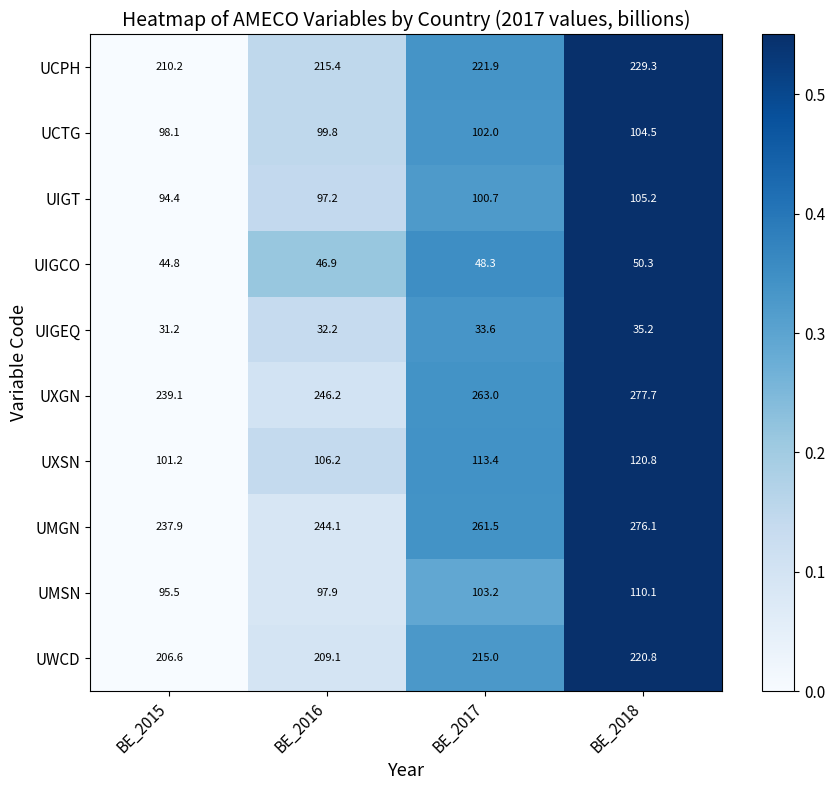

Is it true that UXGN equals 181.5 at BE_2018?

False